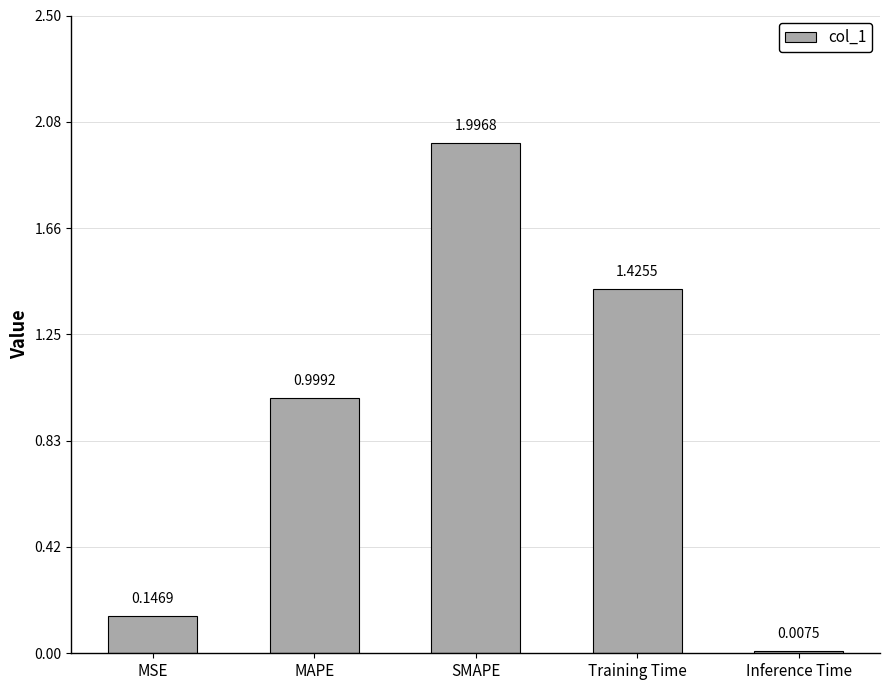

What position from the left is MAPE?

2